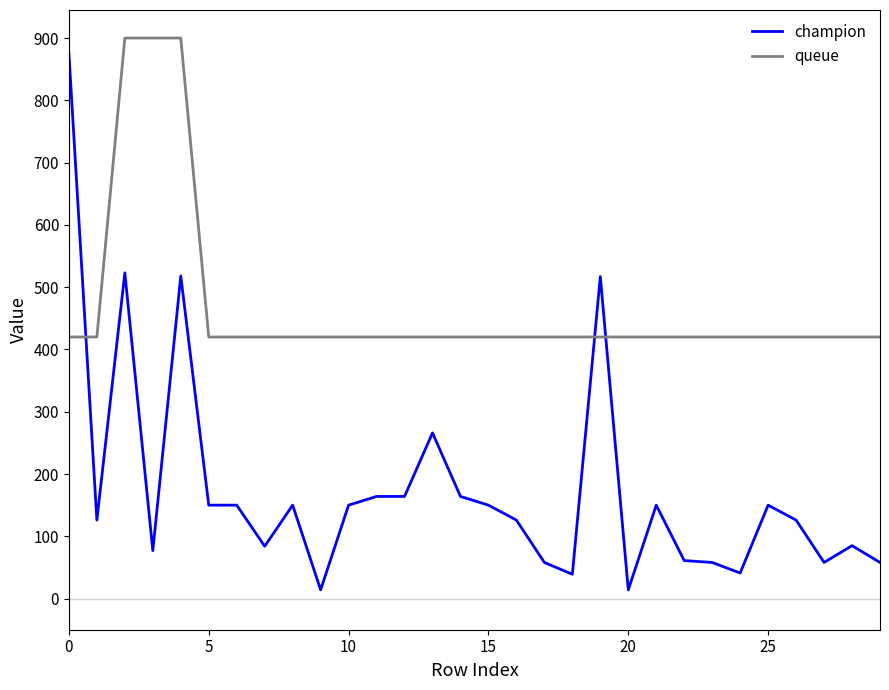

What is the difference between the maximum and minimum values in the queue series?

480